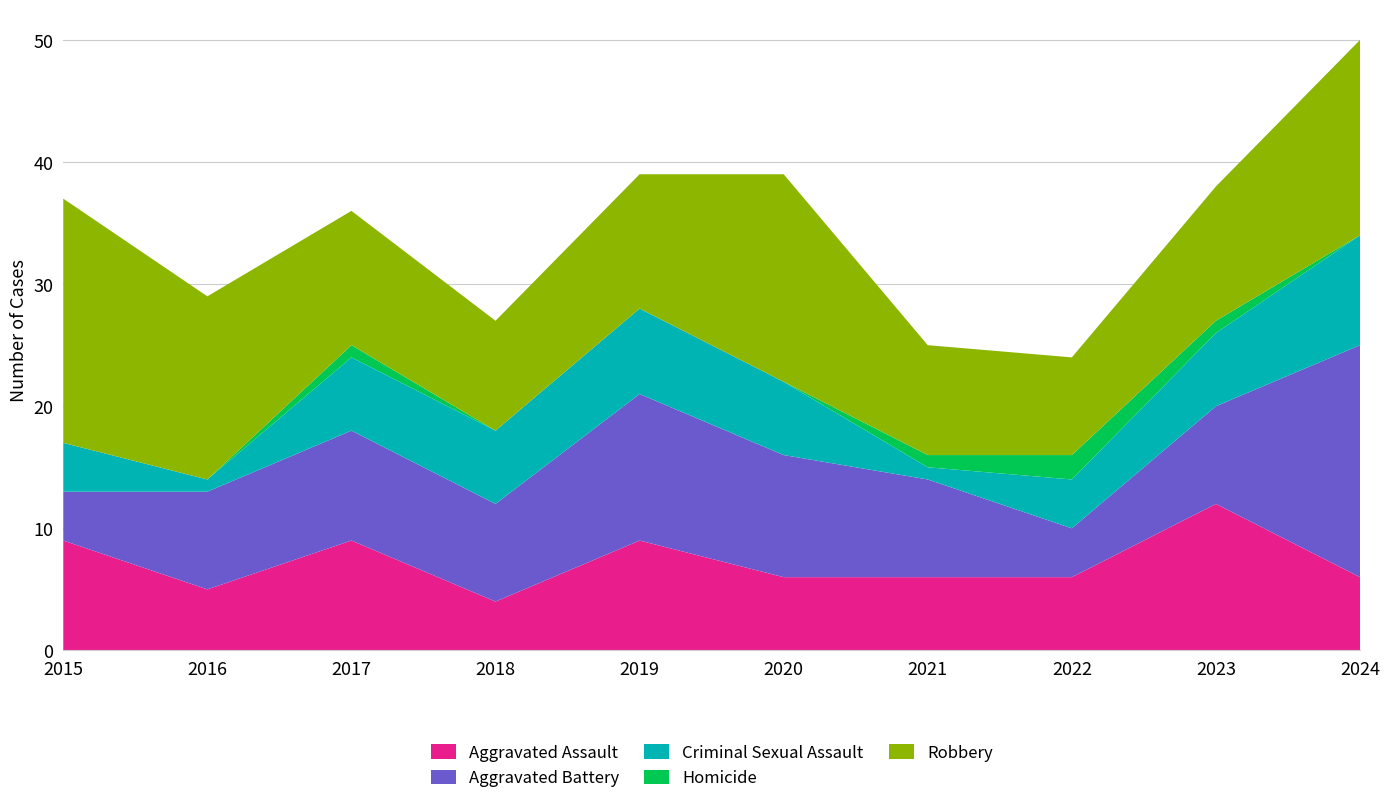

Reading right to left, transcribe all the data shown in this chart.

Aggravated Assault: 2024=6	2023=12	2022=6	2021=6	2020=6	2019=9	2018=4	2017=9	2016=5	2015=9
Aggravated Battery: 2024=19	2023=8	2022=4	2021=8	2020=10	2019=12	2018=8	2017=9	2016=8	2015=4
Criminal Sexual Assault: 2024=9	2023=6	2022=4	2021=1	2020=6	2019=7	2018=6	2017=6	2016=1	2015=4
Homicide: 2024=0	2023=1	2022=2	2021=1	2020=0	2019=0	2018=0	2017=1	2016=0	2015=0
Robbery: 2024=16	2023=11	2022=8	2021=9	2020=17	2019=11	2018=9	2017=11	2016=15	2015=20